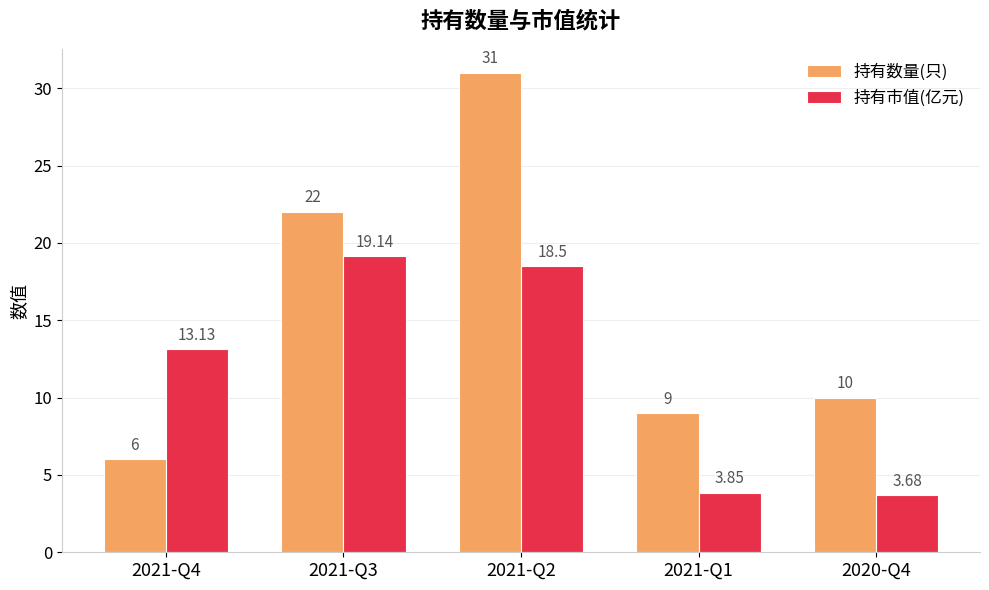

True or false: 持有数量(只) has a value of 10.0 at 2020-Q4.

True